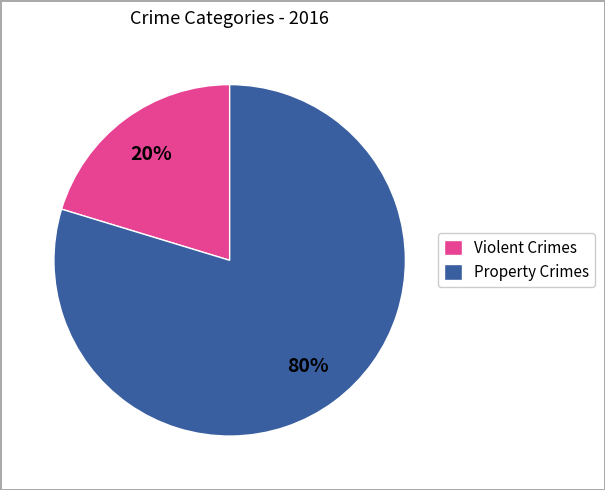

To the nearest percent, what is the combined percentage of Violent Crimes and Property Crimes?

100%